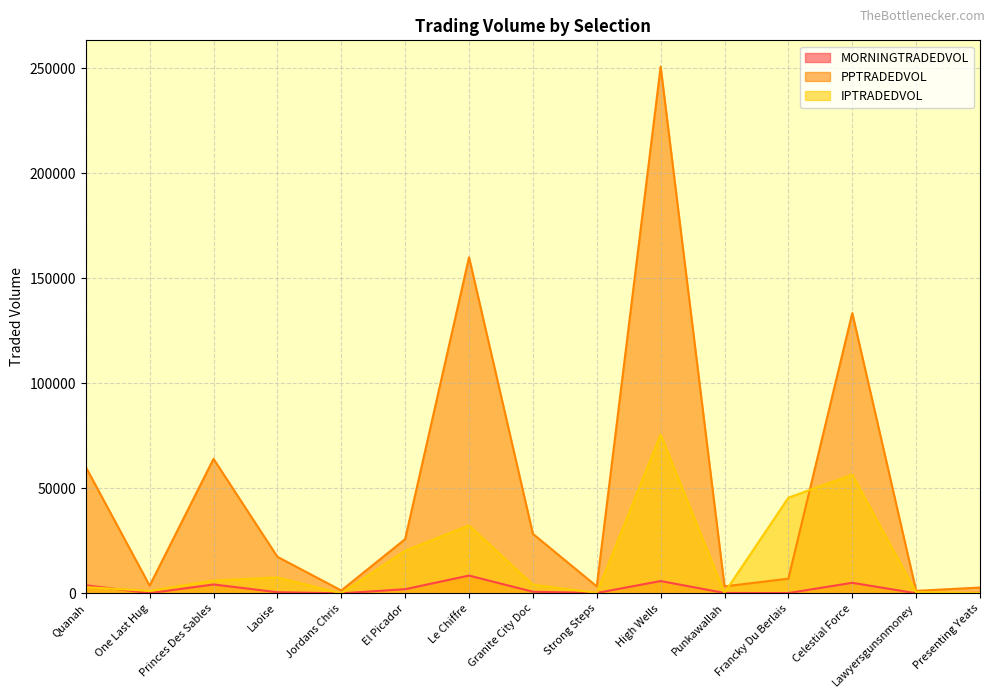

True or false: MORNINGTRADEDVOL and IPTRADEDVOL intersect in this chart.

True